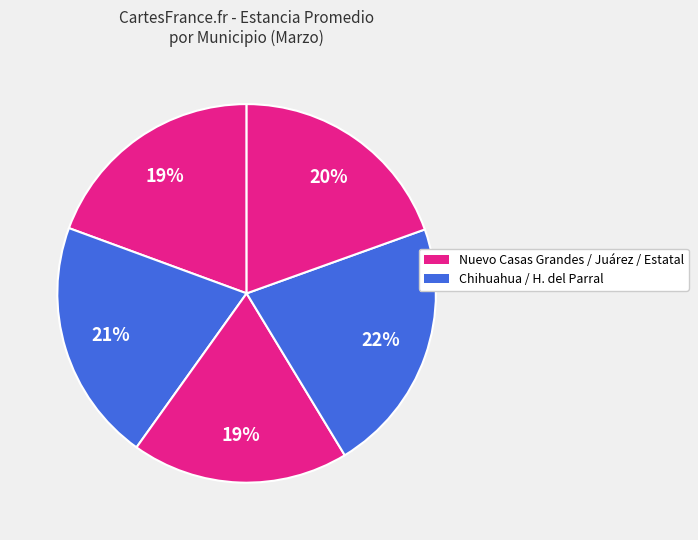

Count the number of slices in the pie.

5